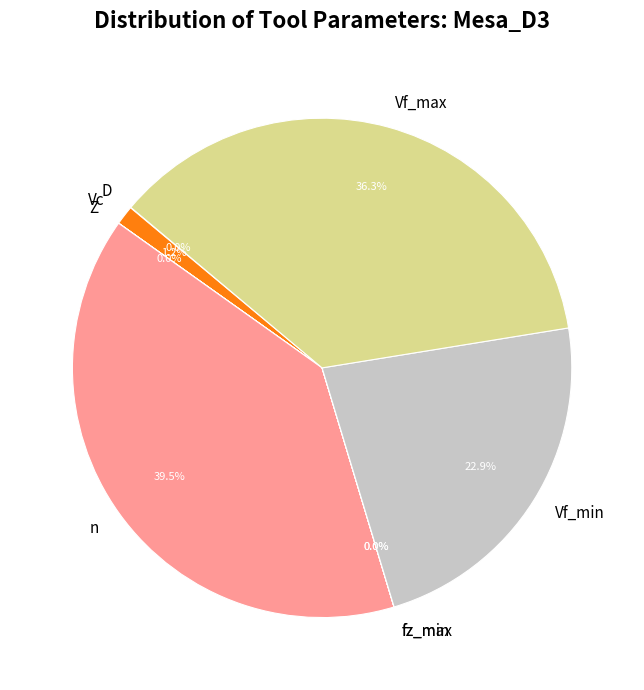

Which has a higher value, n or Vc?

n